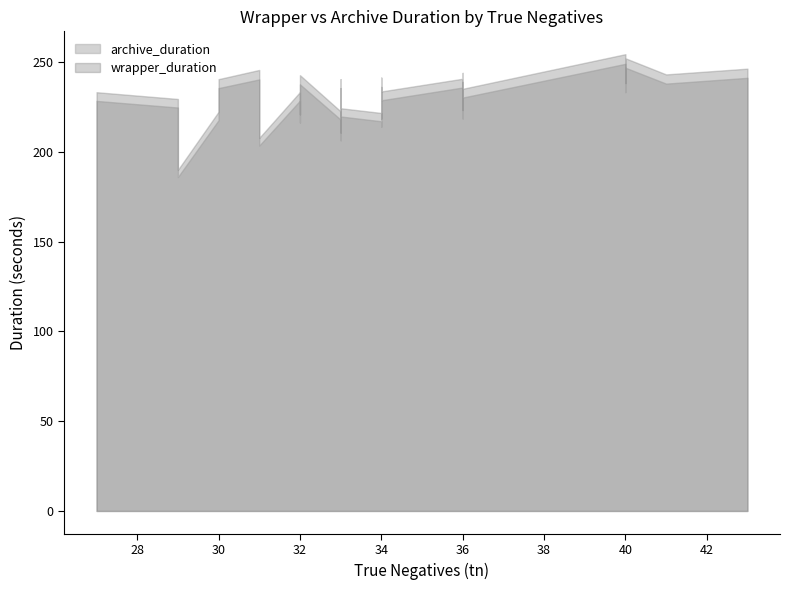

True or false: wrapper_duration and archive_duration cross at least once.

False